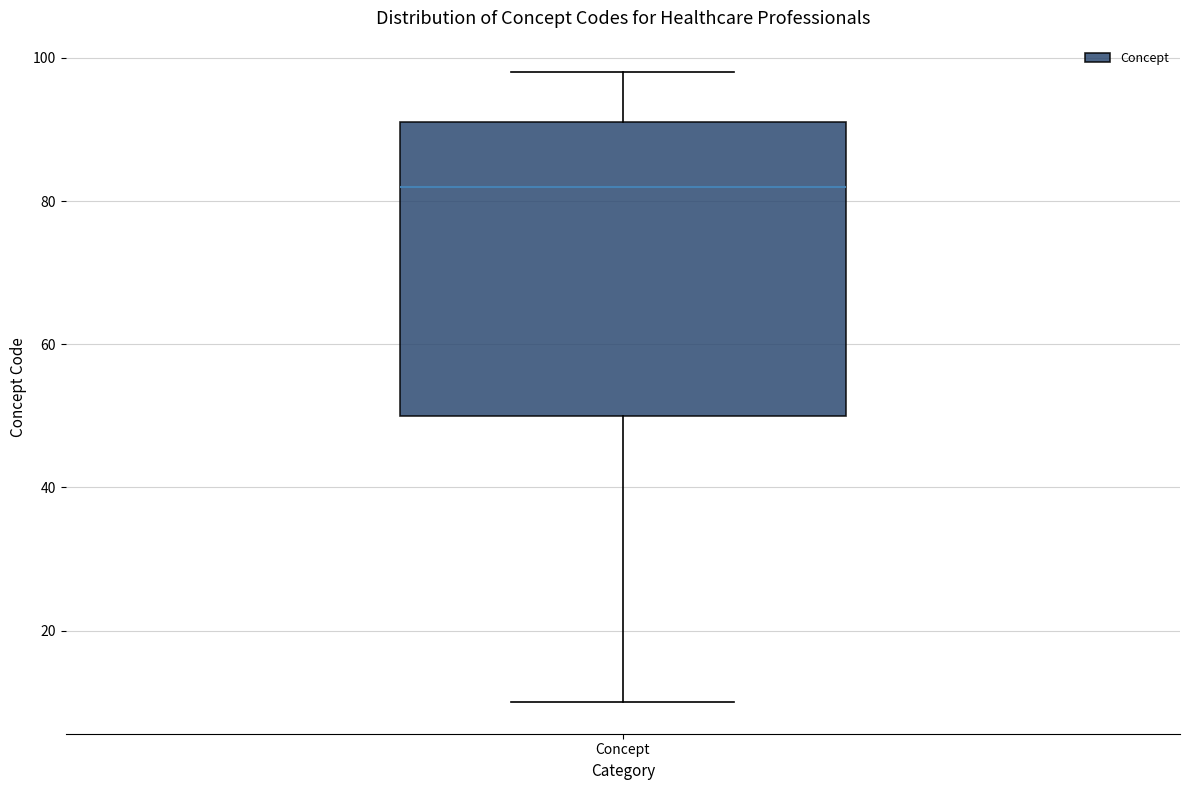

Where does the lower whisker of the box for Concept end on the y-axis? The values are not printed on the chart, so give them approximately, as read against the axis.

10